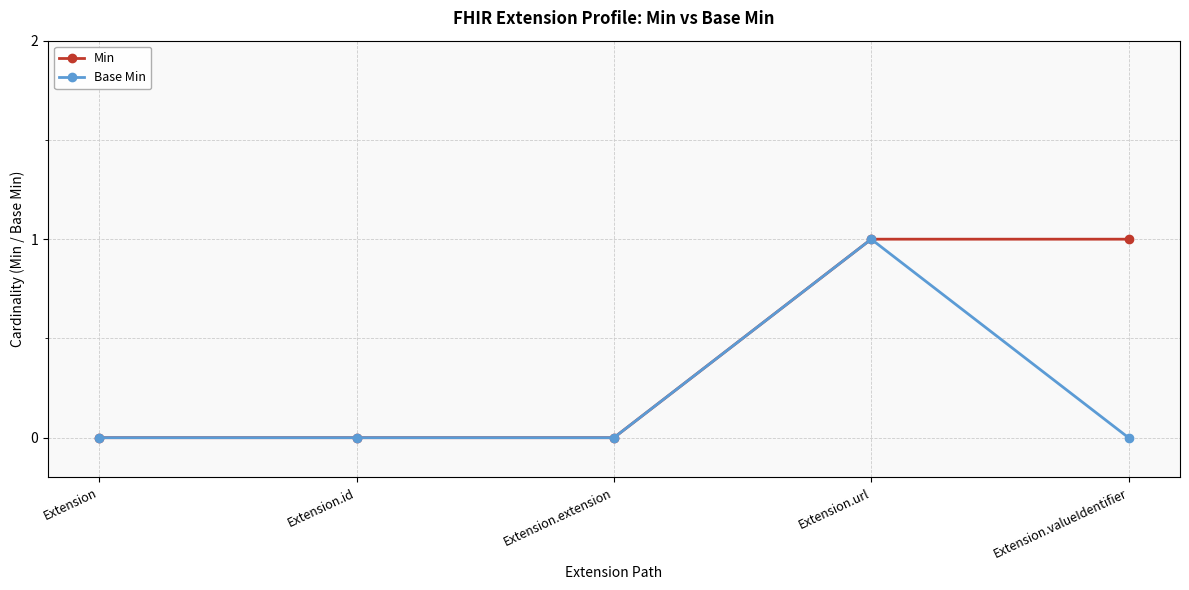

At which category is the sum across all series the highest?

Extension.url